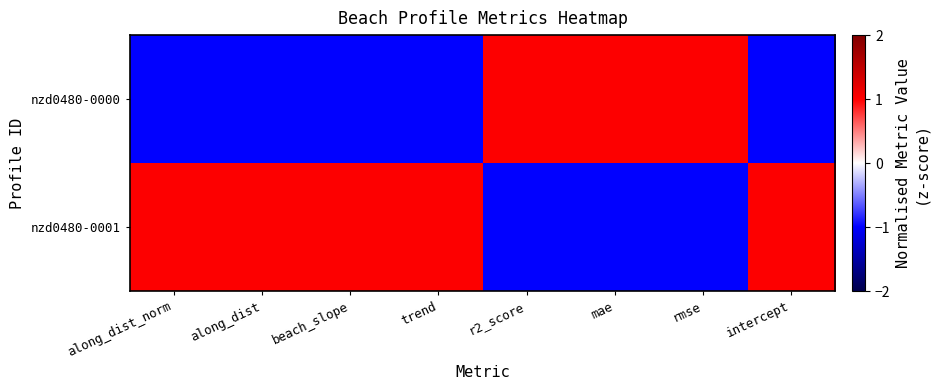

What is the maximum value shown in the chart?

1.0